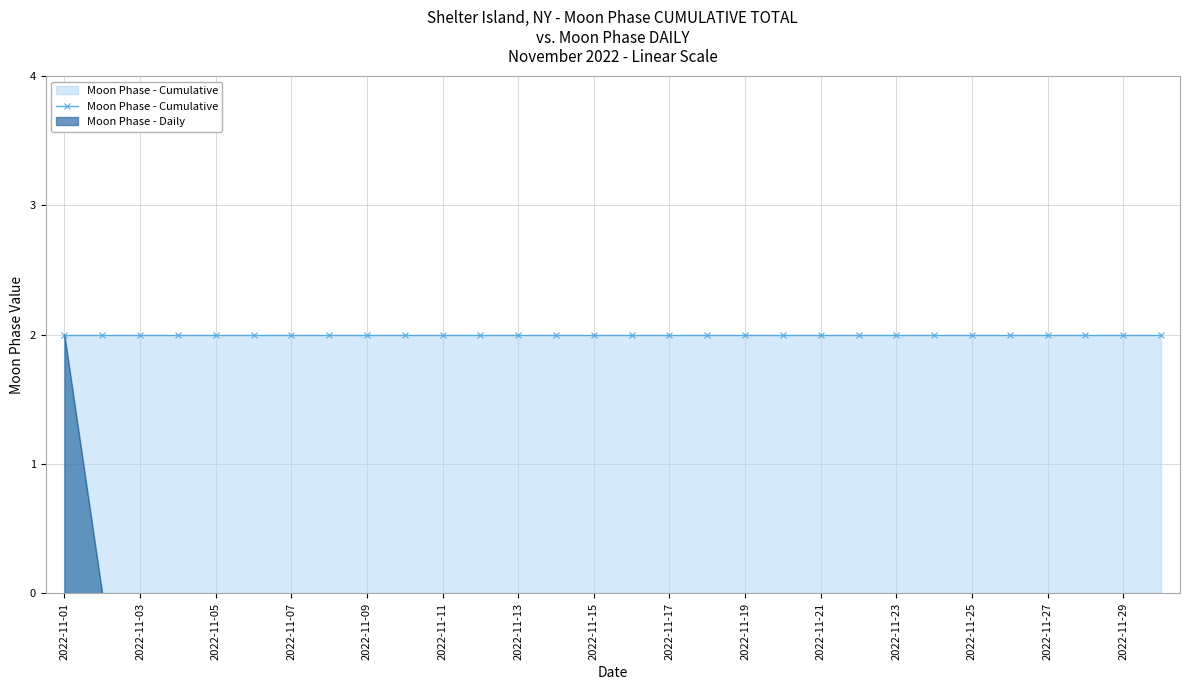

What is the sum of all values?

2